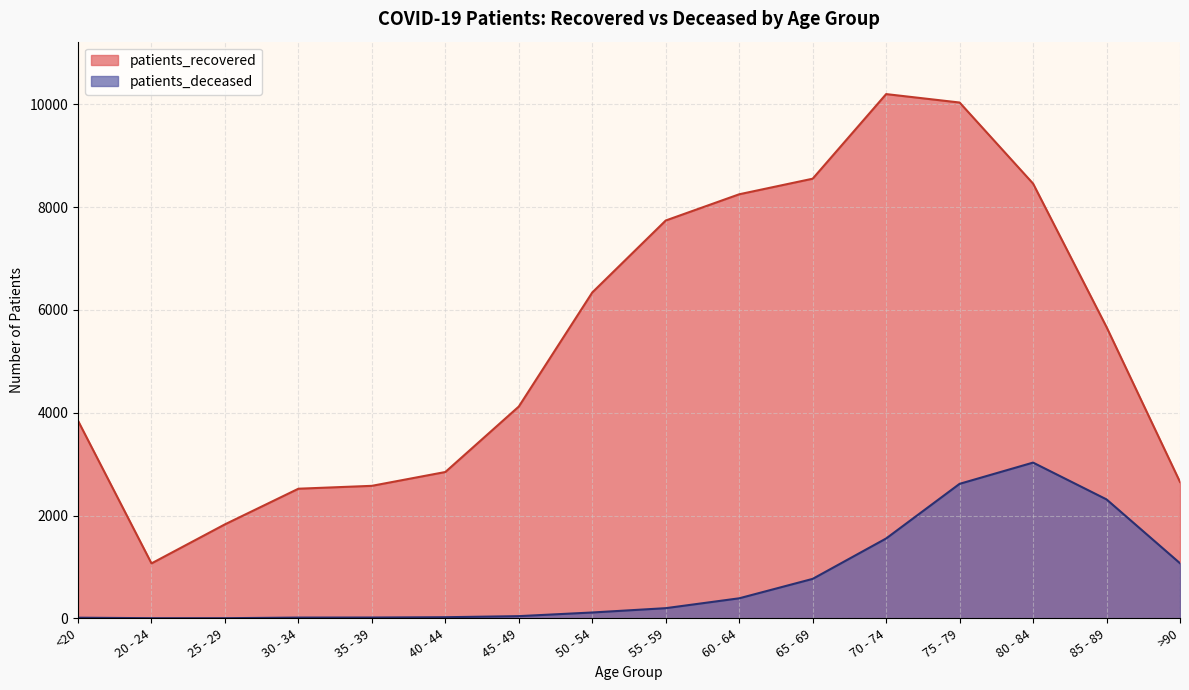

Is it true that patients_recovered equals 4931 at 40 - 44?

False